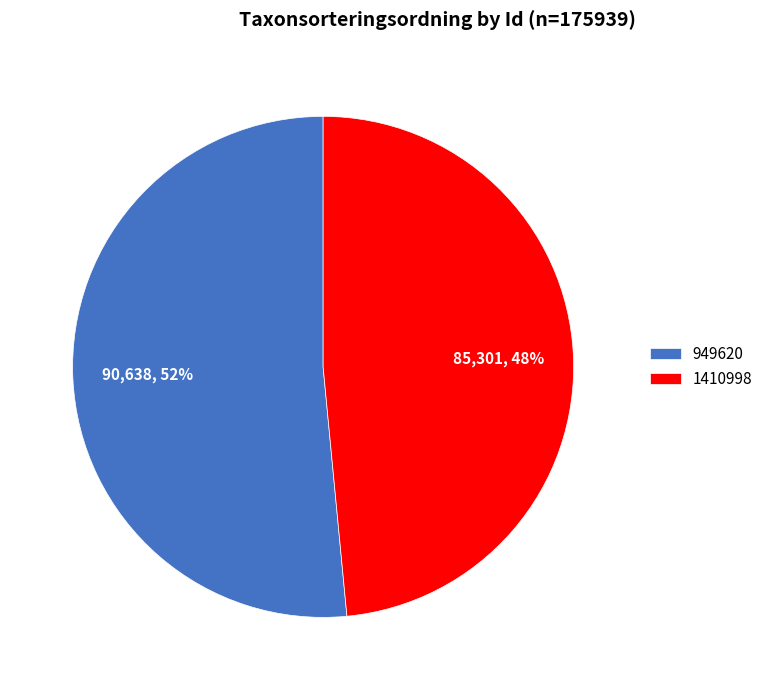

To the nearest percent, what is the average slice percentage?

50%